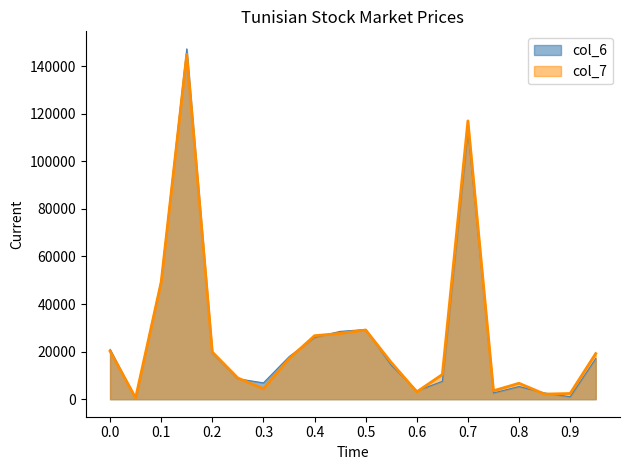

Which series has the largest range (max minus min)?

col_6